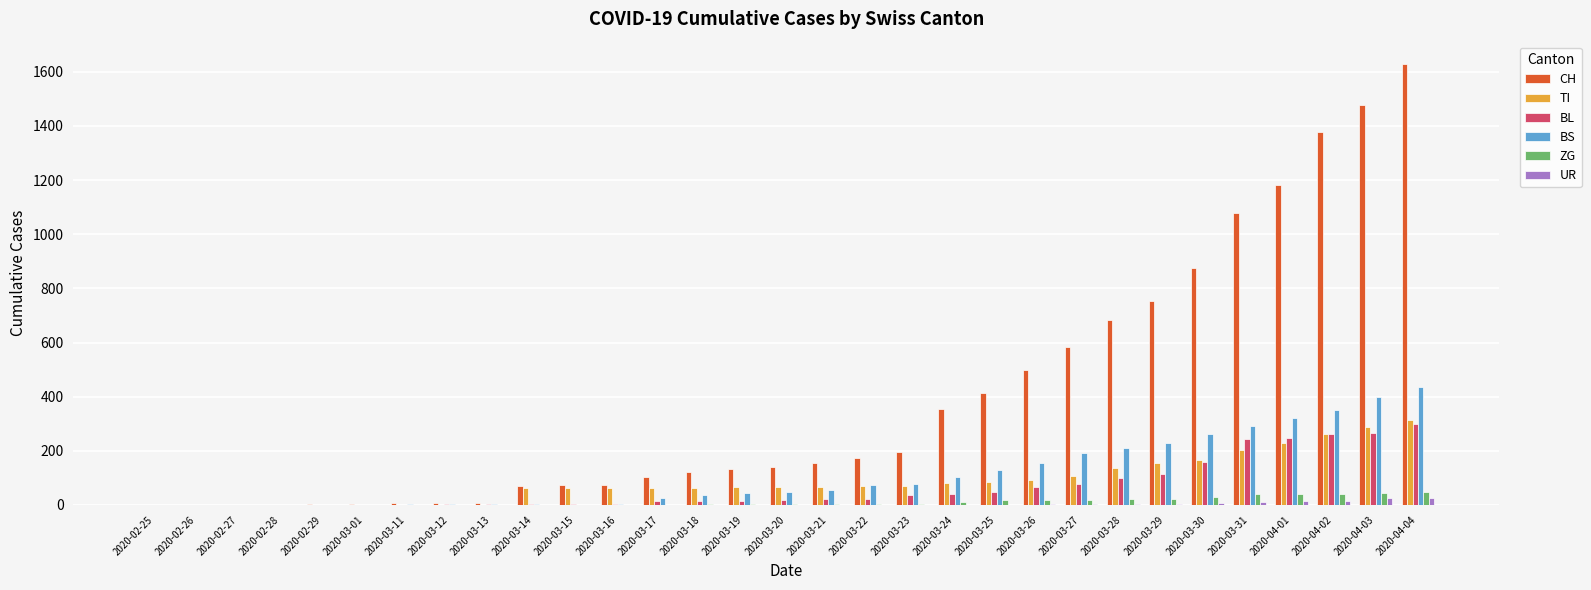

Which series has the largest total across all categories?

CH